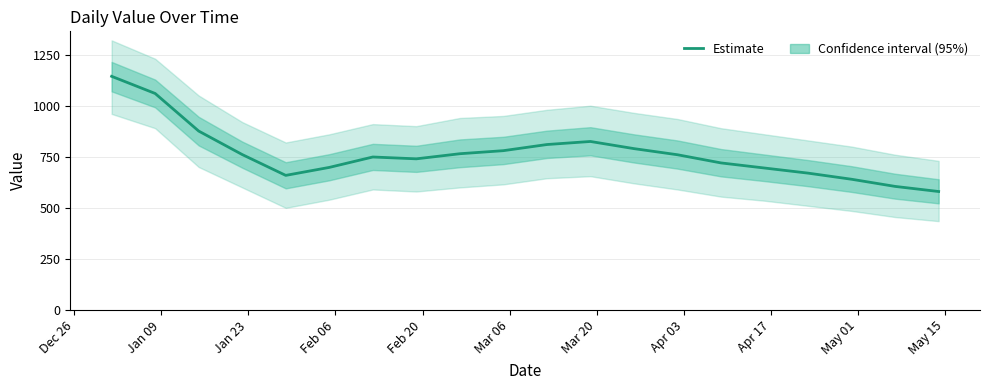

What is the minimum value for Estimate?

580